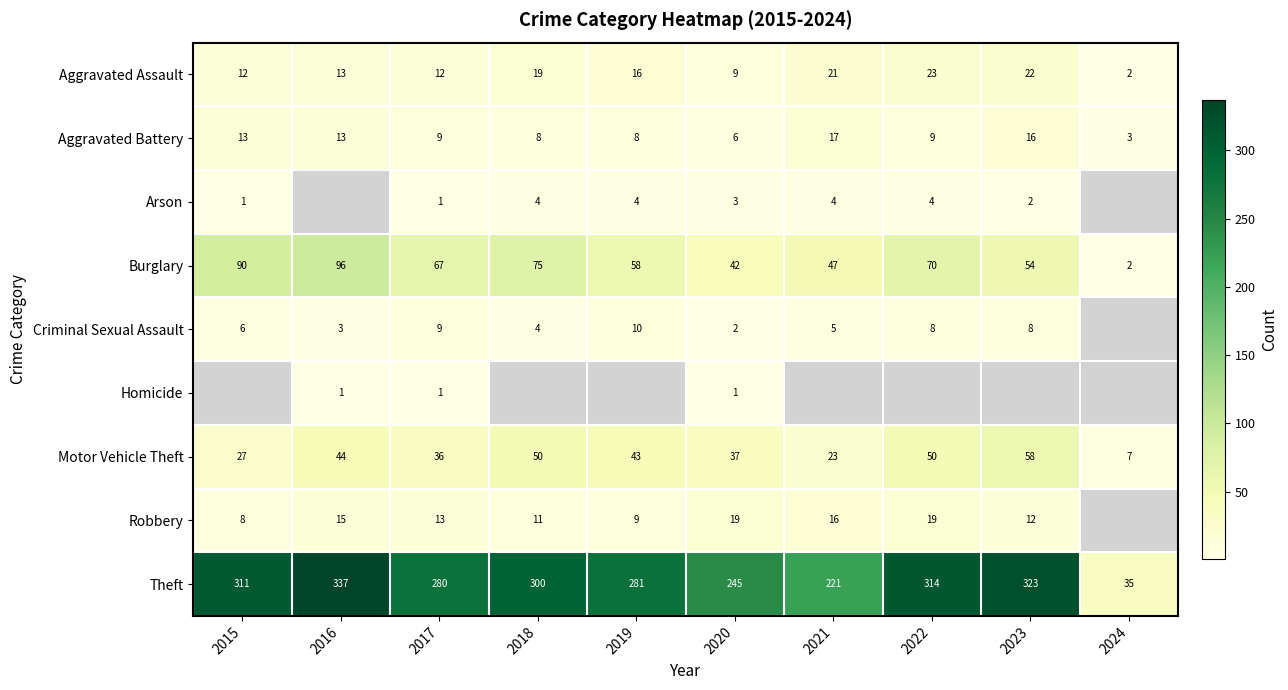

Where does the Motor Vehicle Theft series first go above 43?

2016